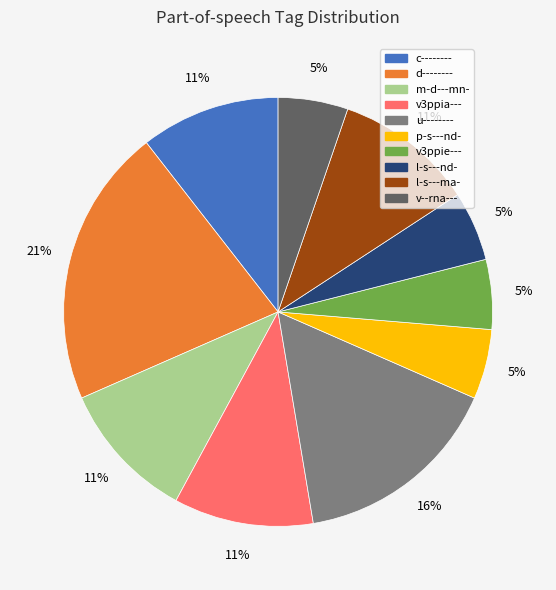

Is it true that c-------- is 28% of the pie?

False